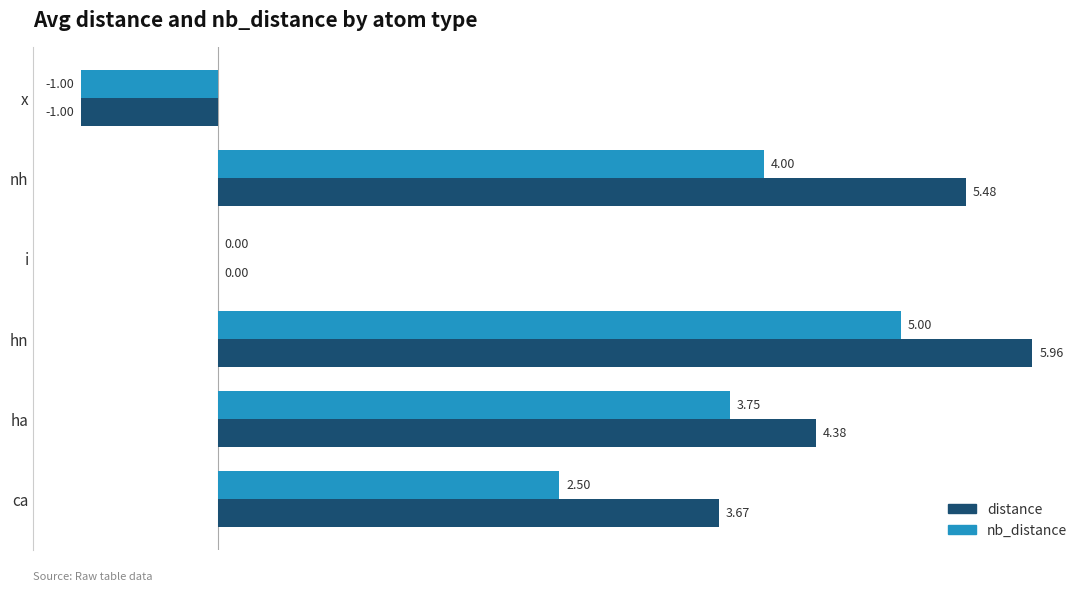

At which category is the sum across all series the highest?

hn